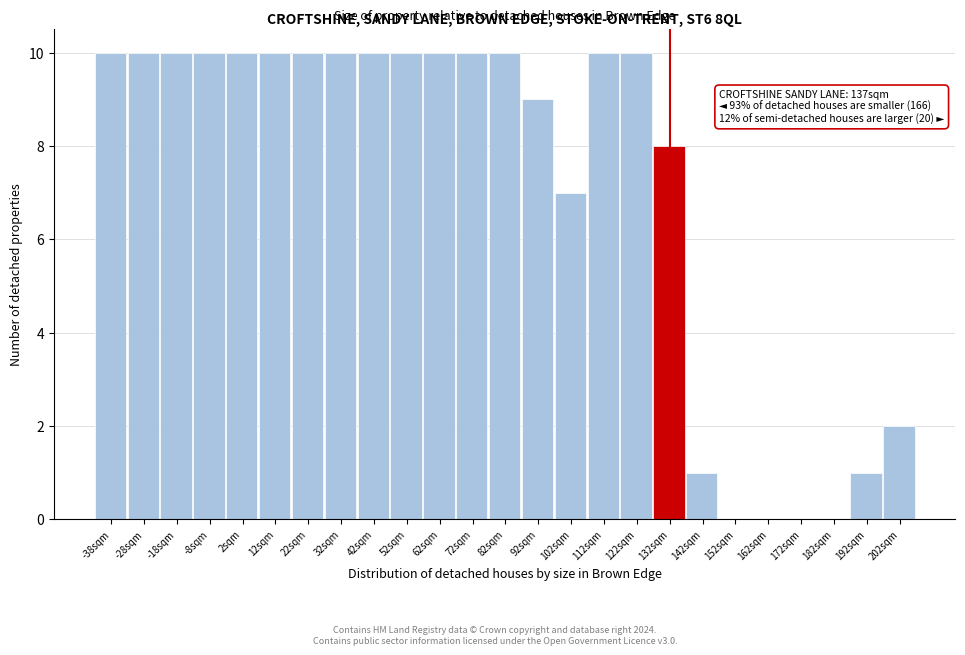

Reading left to right, extract all data points from this chart.

-38sqm=10	-28sqm=10	-18sqm=10	-8sqm=10	2sqm=10	12sqm=10	22sqm=10	32sqm=10	42sqm=10	52sqm=10	62sqm=10	72sqm=10	82sqm=10	92sqm=9	102sqm=7	112sqm=10	122sqm=10	132sqm=8	142sqm=1	152sqm=0	162sqm=0	172sqm=0	182sqm=0	192sqm=1	202sqm=2